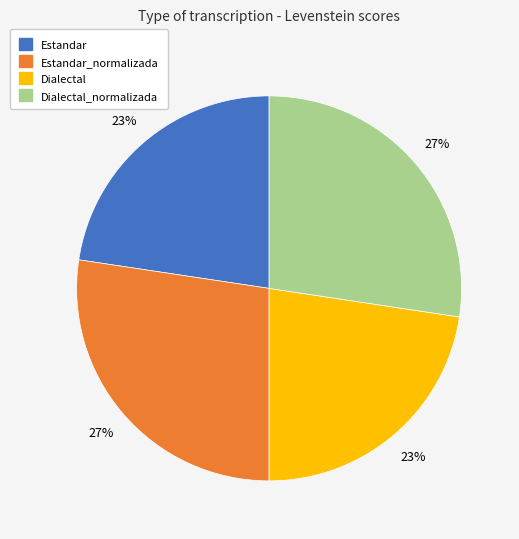

Is there a majority slice in this chart?

No